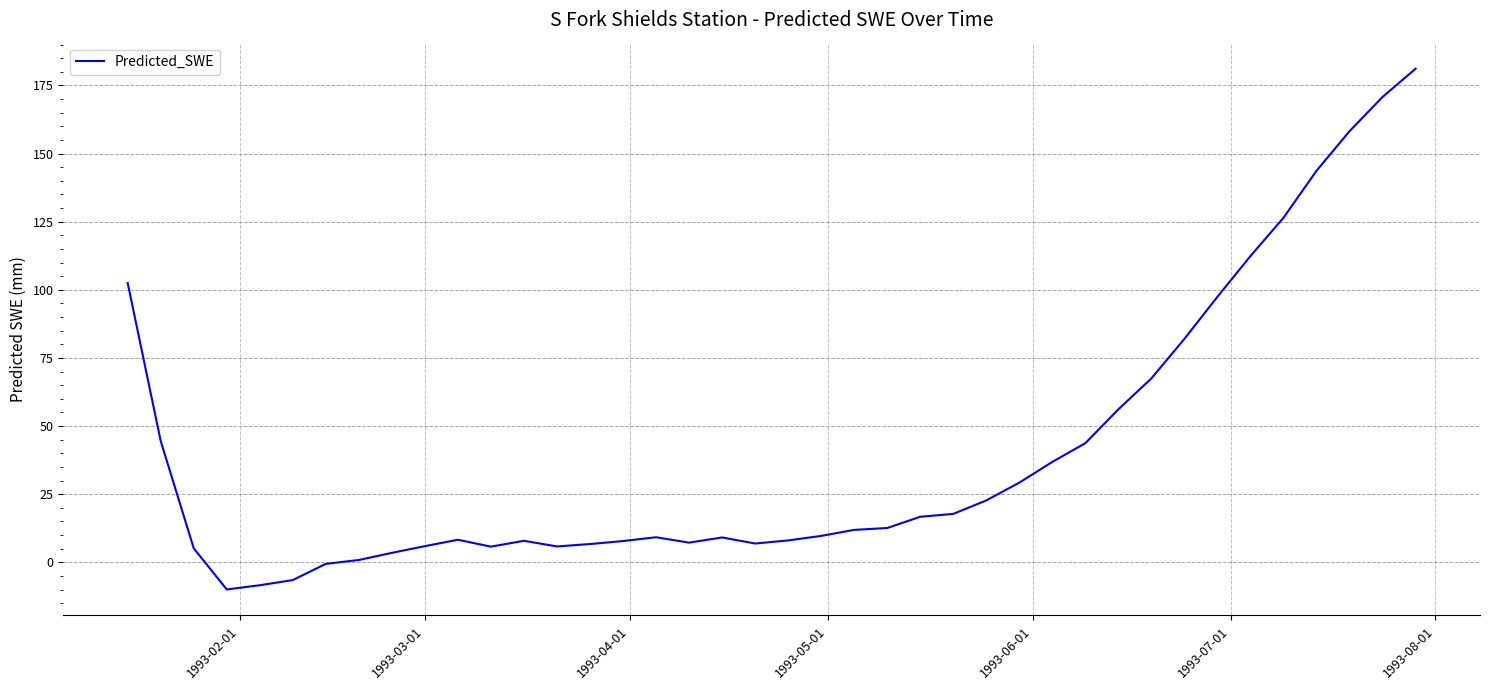

What is the greatest value displayed?

181.1